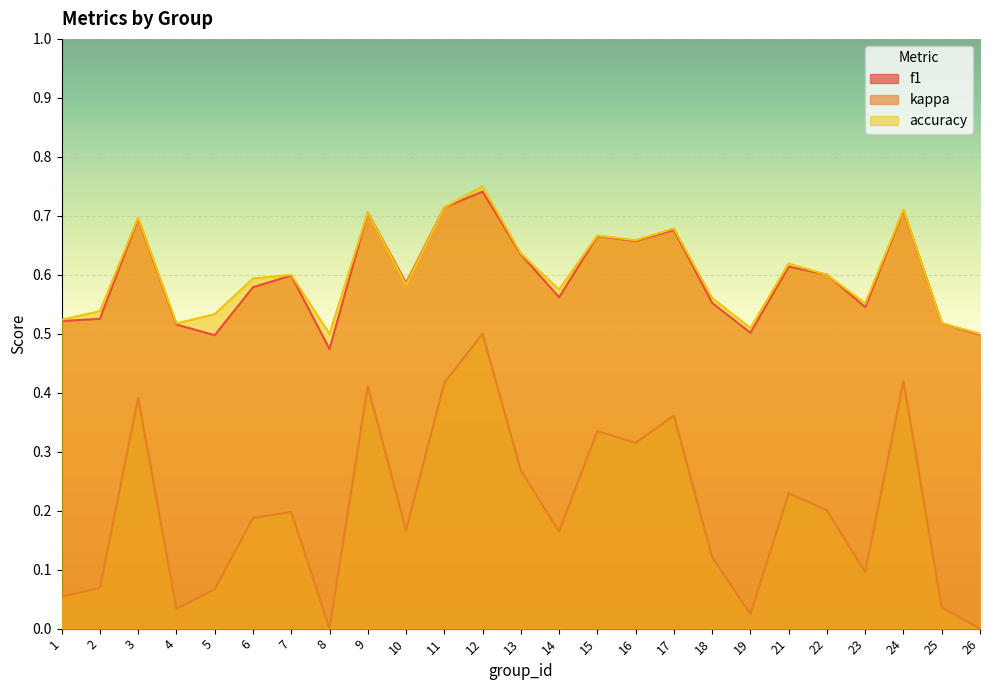

The value of f1 at 2 is 0.5. True or false?

True